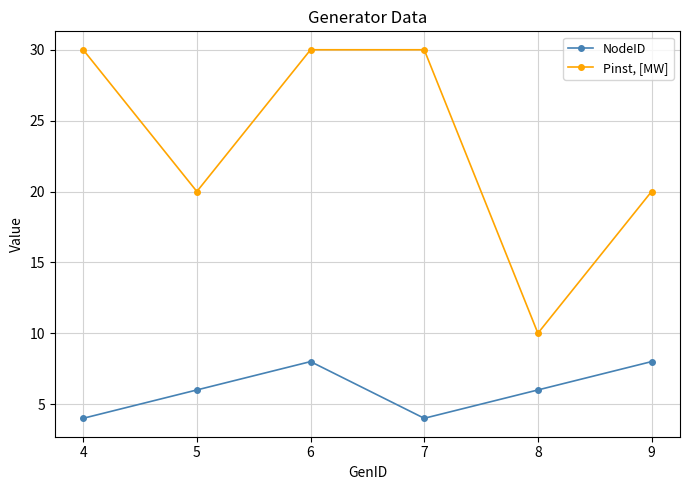

How many lines are shown in the chart?

2